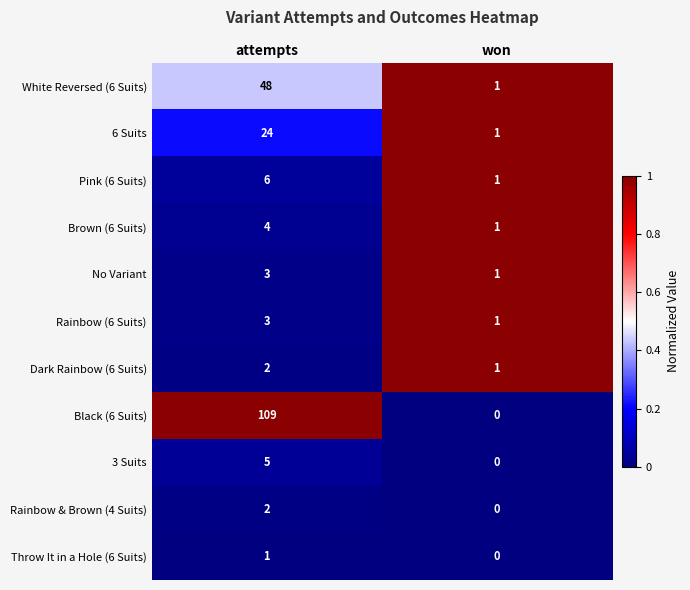

Which series has the widest spread of values?

Black (6 Suits)